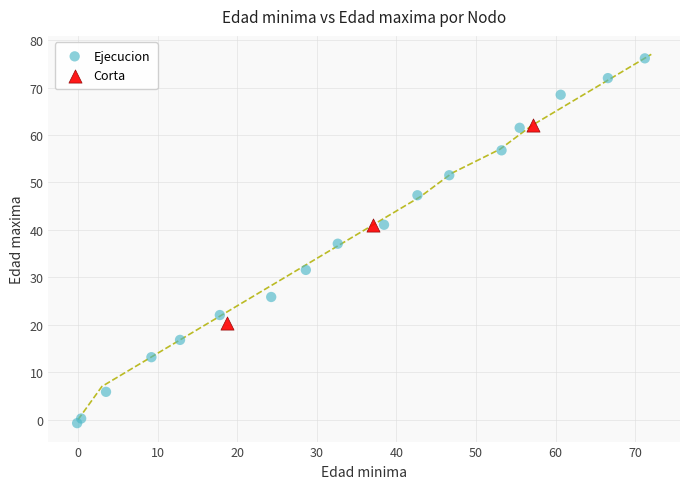

Which series has the widest spread of Y values?

Ejecucion